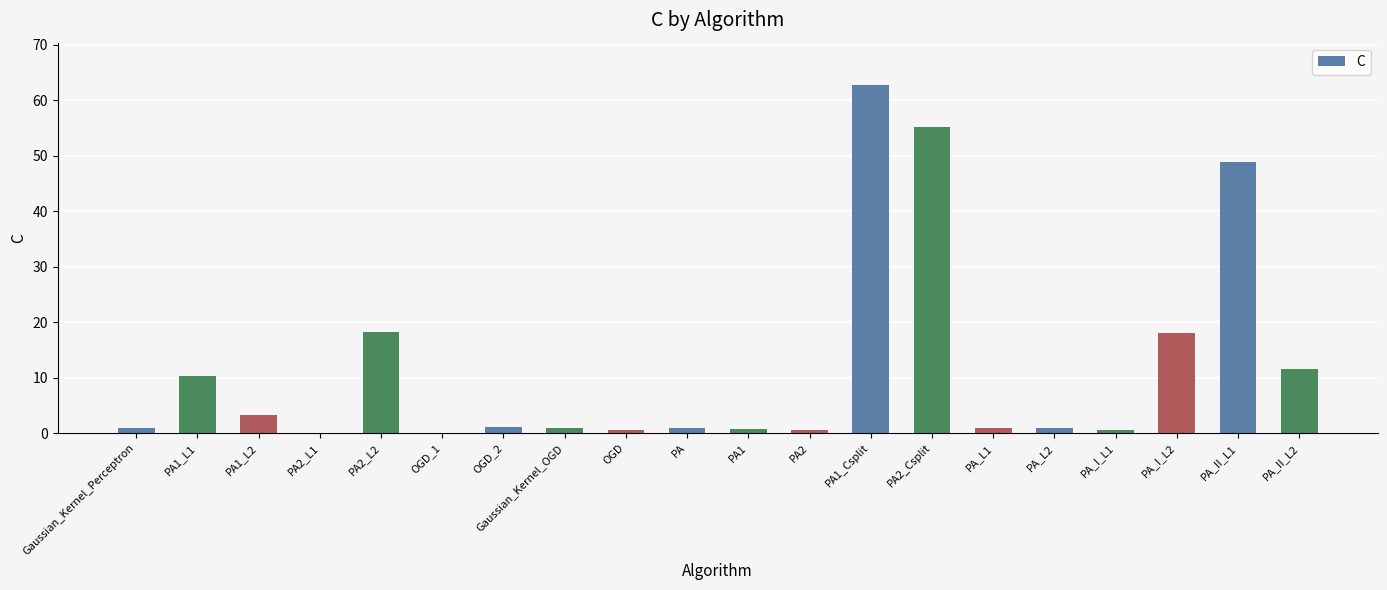

Are the bars grouped side by side (vs. stacked)?

No